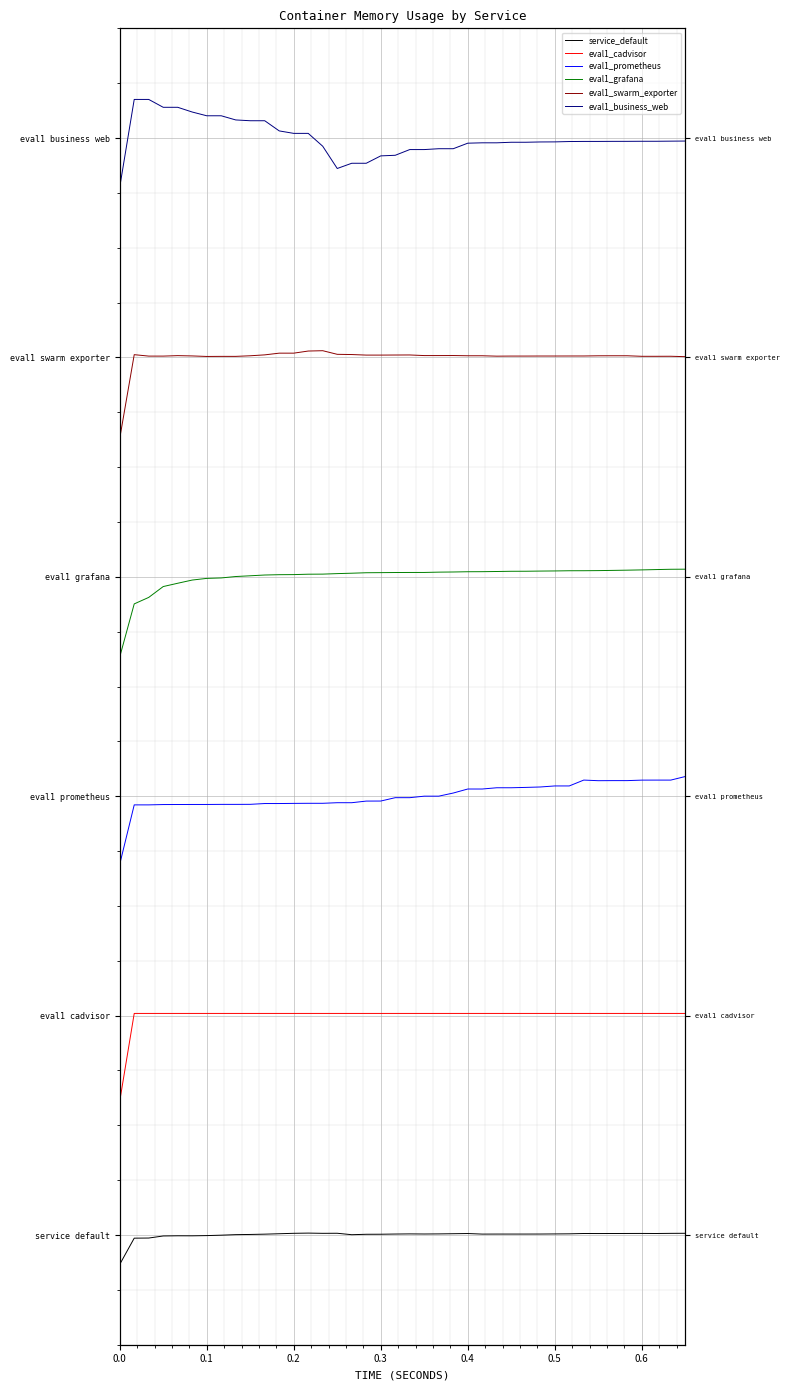

Is it true that eval1_prometheus equals 0.6 at 0.4?

False